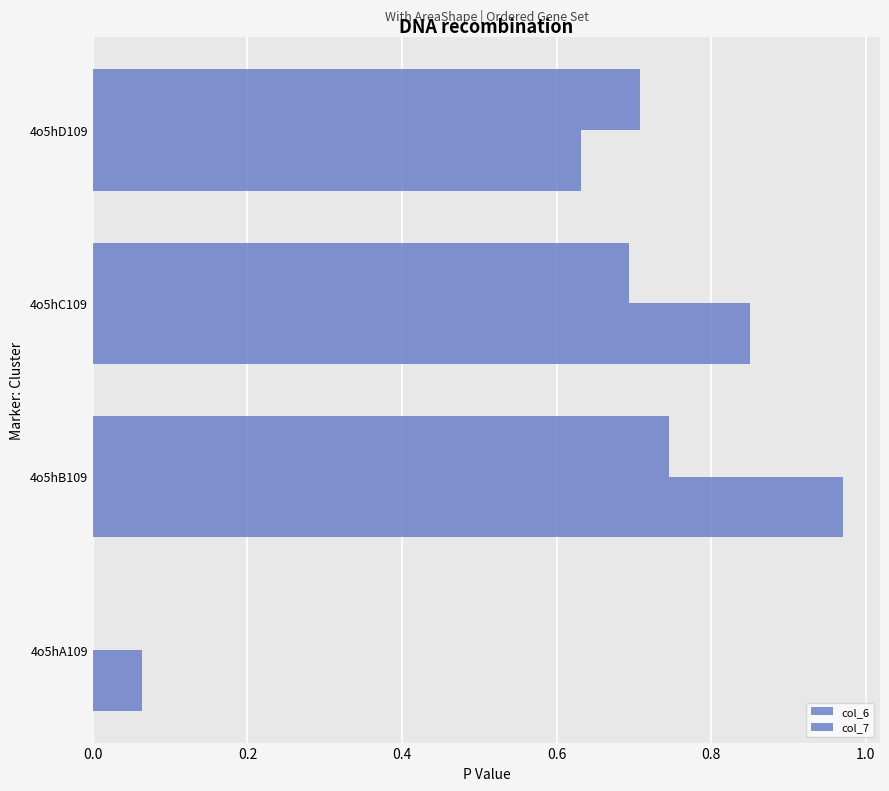

Count the number of data series in this chart.

2